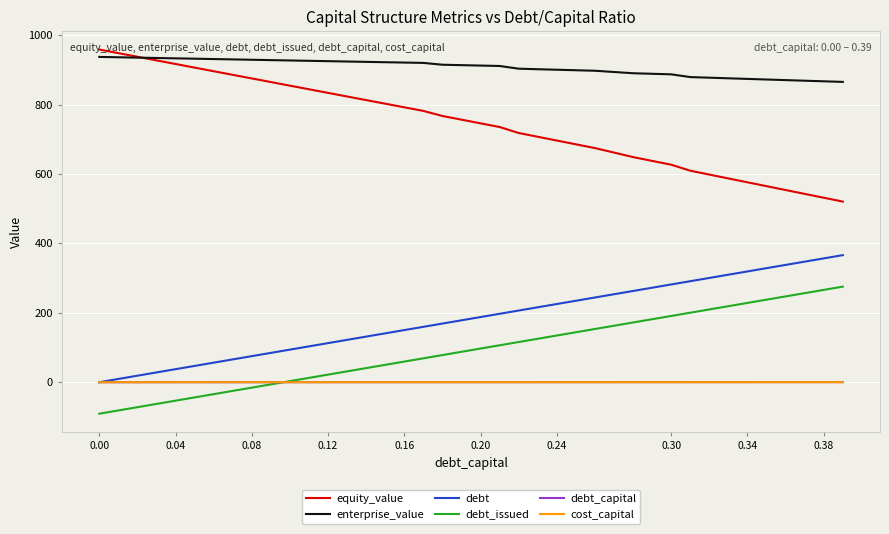

What is the maximum value shown in the chart?

959.1